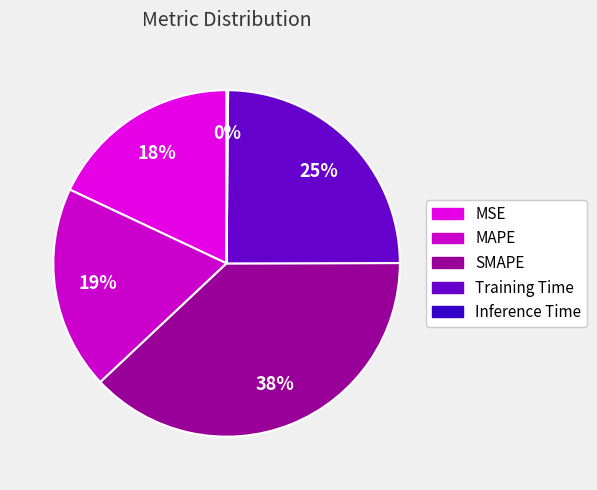

Which slice is the largest?

SMAPE